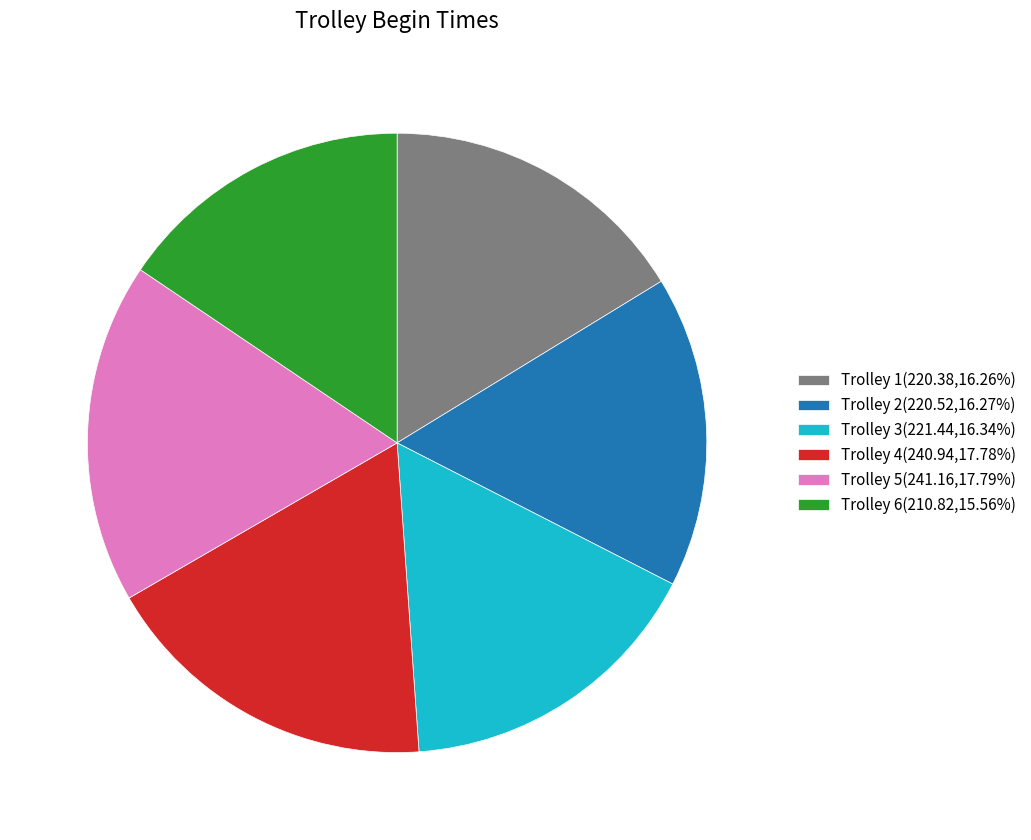

How many slices are in this pie chart?

6